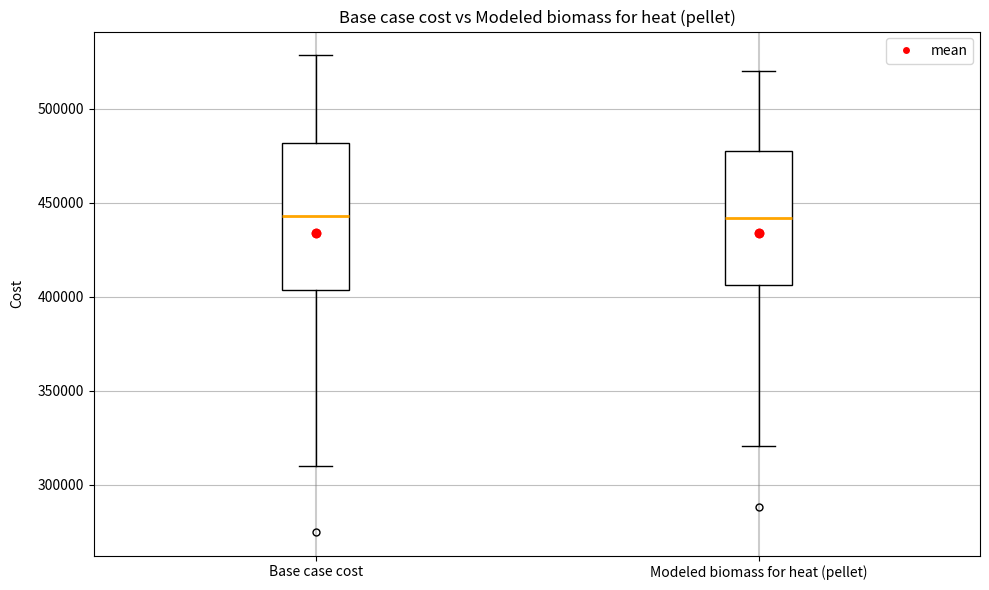

Reading left to right, transcribe this box plot: for each box, give where its median line is, the range the box spans, and where its two whiskers end, as read against the y-axis. The values are not printed on the chart, so give them approximately, as read against the axis.

Base case cost: median 445000, box 405000 to 480000, whiskers 310000 to 530000
Modeled biomass for heat (pellet): median 440000, box 405000 to 475000, whiskers 320000 to 520000